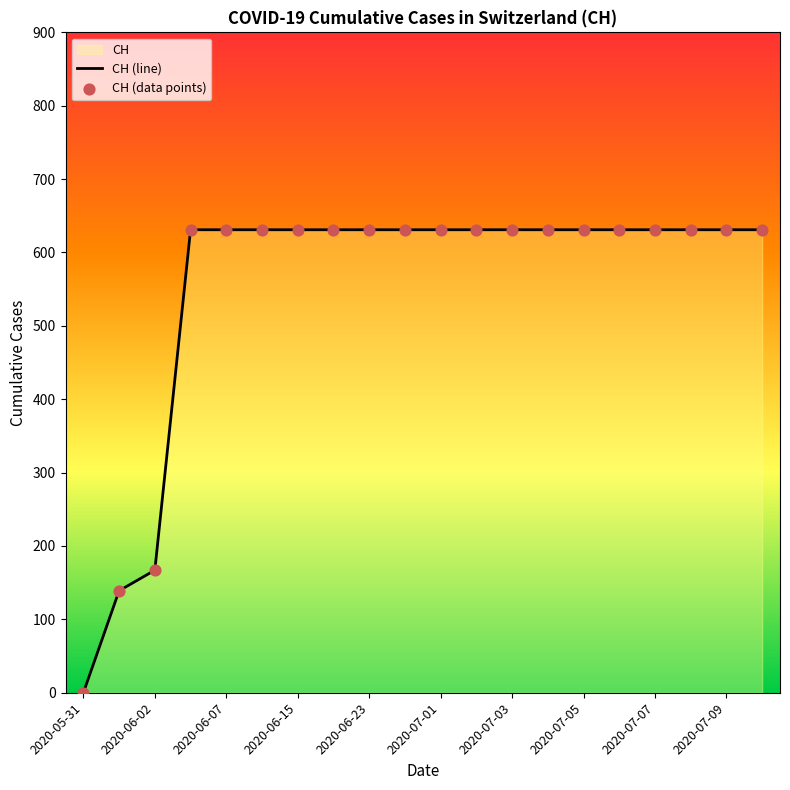

What is the ratio of the value at 2020-07-03 to the value at 2020-06-27?

1.0